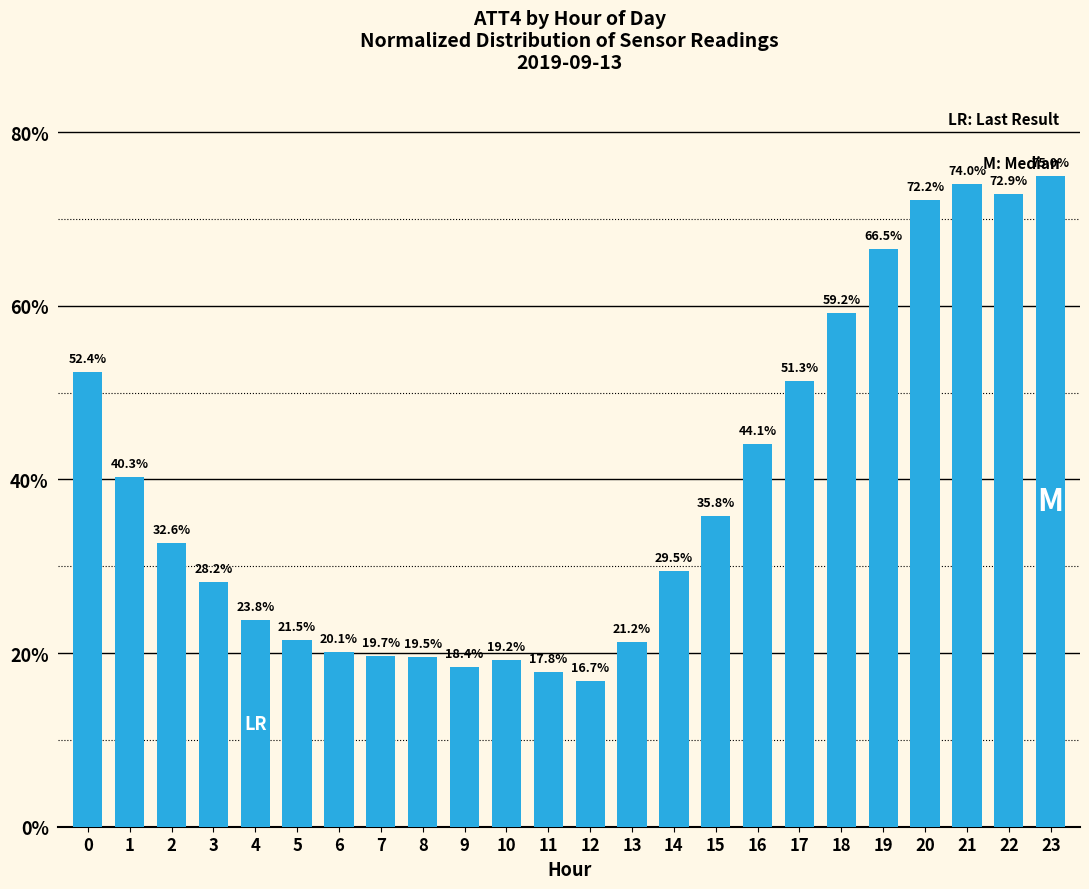

Is it true that the value at 12 is 16.7?

True